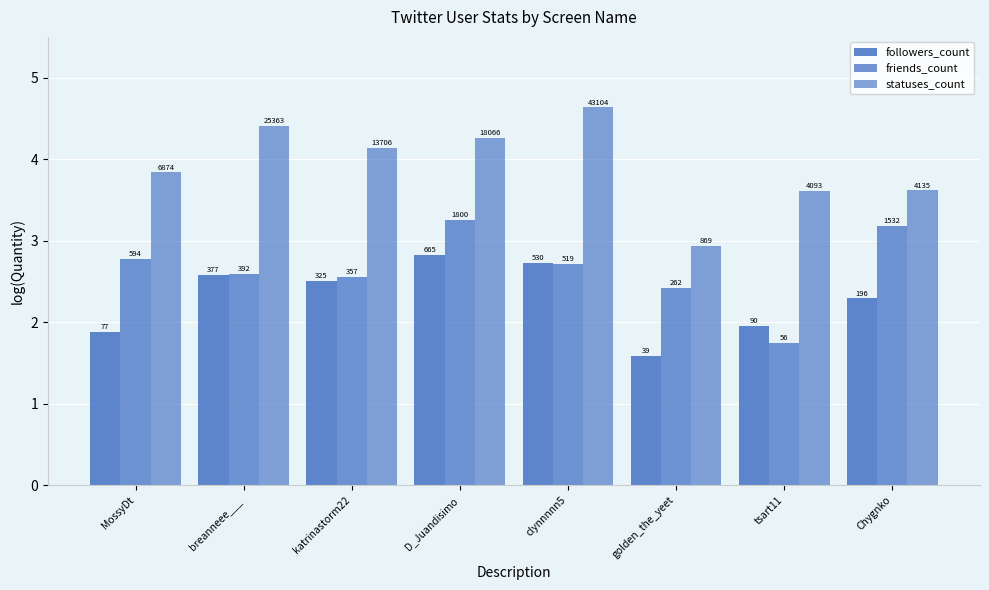

What is the average value of the statuses_count series?

3.9